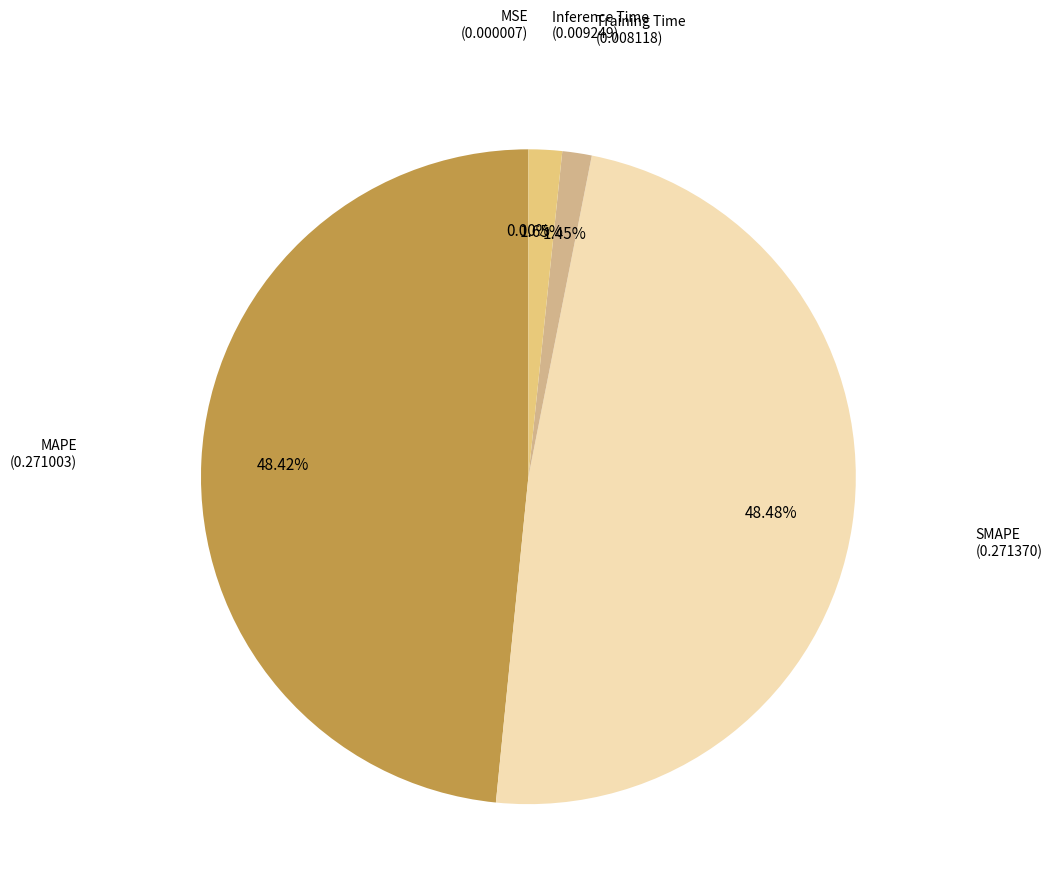

To the nearest percent, what is the difference between the largest and smallest slice percentages?

48%